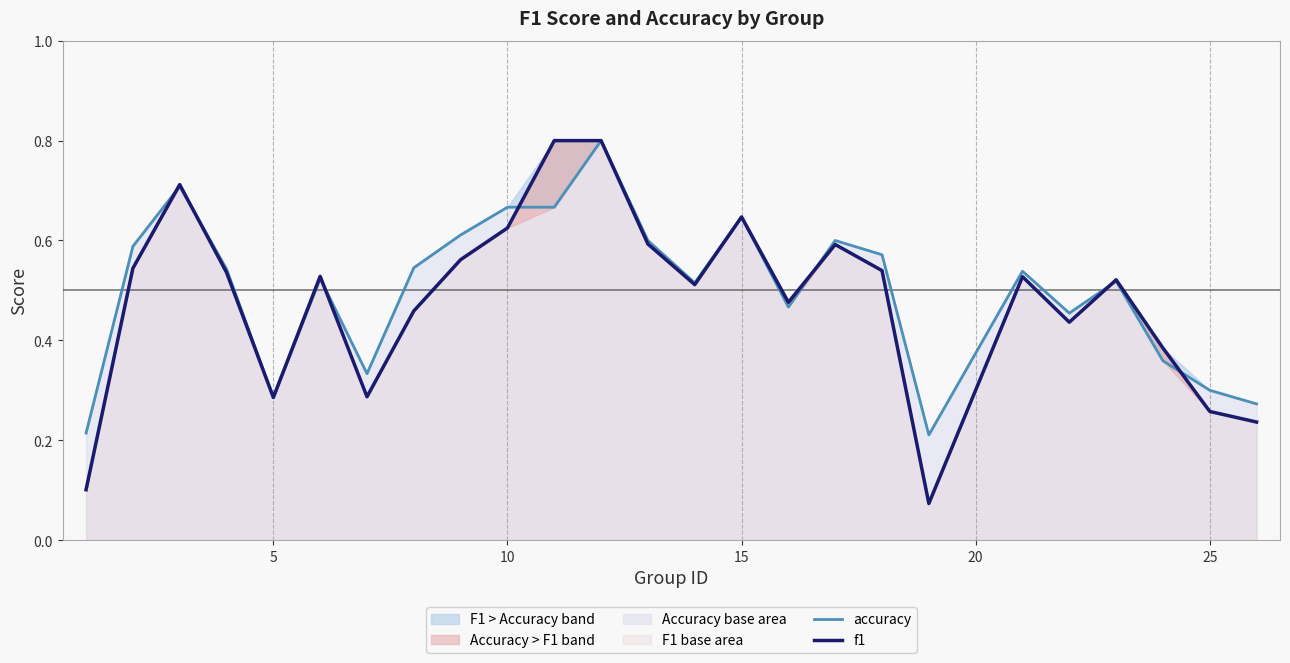

How many interior local peaks does the f1 series have?

7